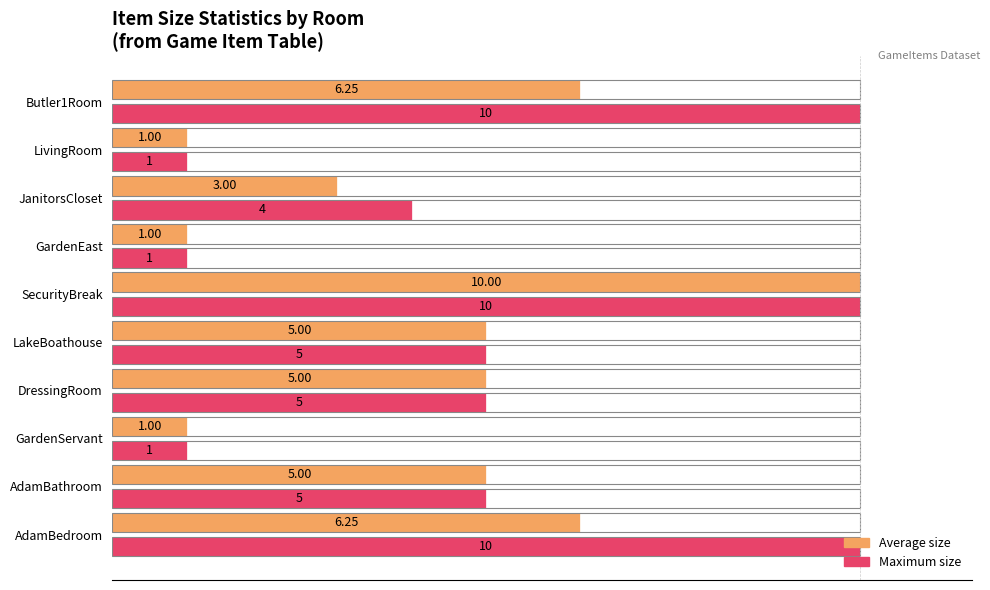

What is the difference between the maximum and minimum values in the Maximum size series?

9.0